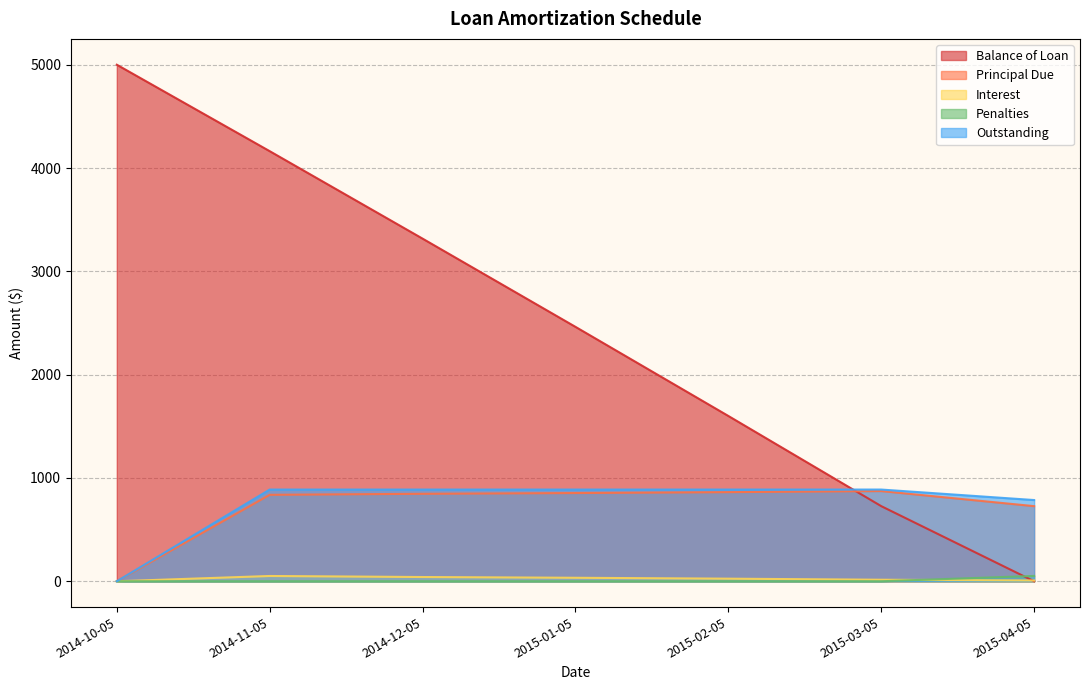

Reading right to left, extract all data points from this chart.

Balance of Loan: 2015-04-05=0.0	2015-03-05=727.1	2015-02-05=1600.1	2015-01-05=2462.7	2014-12-05=3316.6	2014-11-05=4163.3	2014-10-05=5000.0
Principal Due: 2015-04-05=727.1	2015-03-05=873.0	2015-02-05=862.6	2015-01-05=853.9	2014-12-05=846.7	2014-11-05=836.7	2014-10-05=0.0
Interest: 2015-04-05=7.4	2015-03-05=14.7	2015-02-05=25.1	2015-01-05=33.8	2014-12-05=41.0	2014-11-05=51.0	2014-10-05=0.0
Penalties: 2015-04-05=51.7	2015-03-05=0.0	2015-02-05=0.0	2015-01-05=0.0	2014-12-05=0.0	2014-11-05=0.0	2014-10-05=0.0
Outstanding: 2015-04-05=786.2	2015-03-05=887.7	2015-02-05=887.7	2015-01-05=887.7	2014-12-05=887.7	2014-11-05=887.7	2014-10-05=0.0